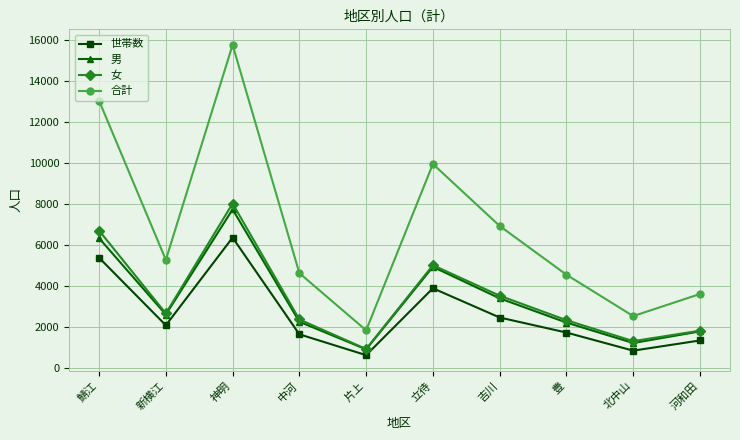

List the series in order of their peak value, lowest first.

世帯数, 男, 女, 合計